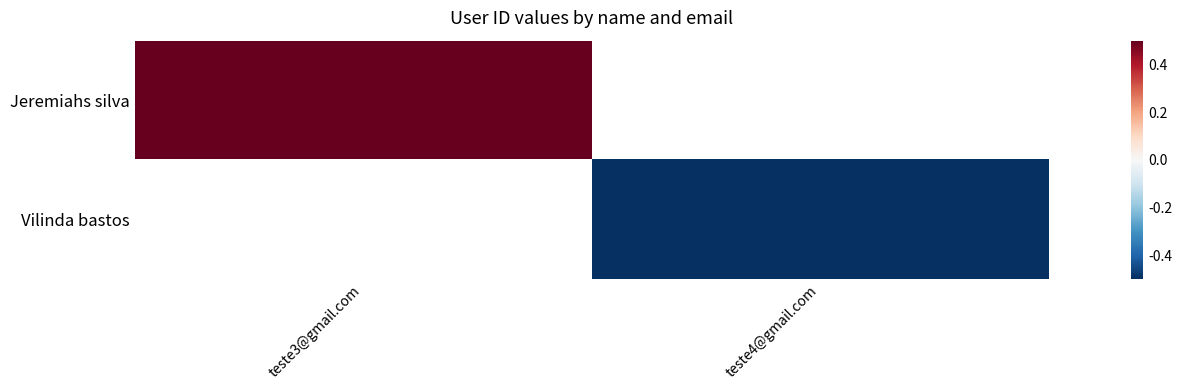

Is the value of Jeremiahs silva at teste3@gmail.com greater than the value of Vilinda bastos at teste4@gmail.com?

Yes